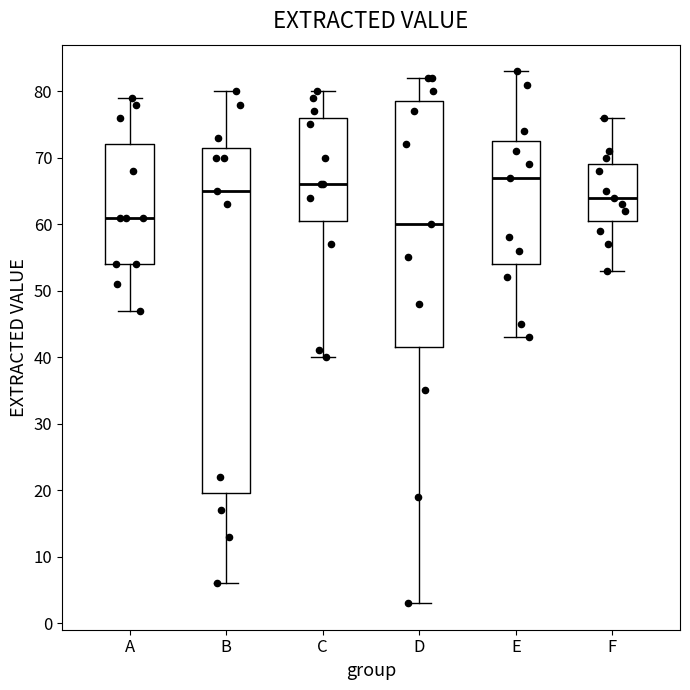

Where does the lower whisker of the box for F end on the y-axis? The values are not printed on the chart, so give them approximately, as read against the axis.

53